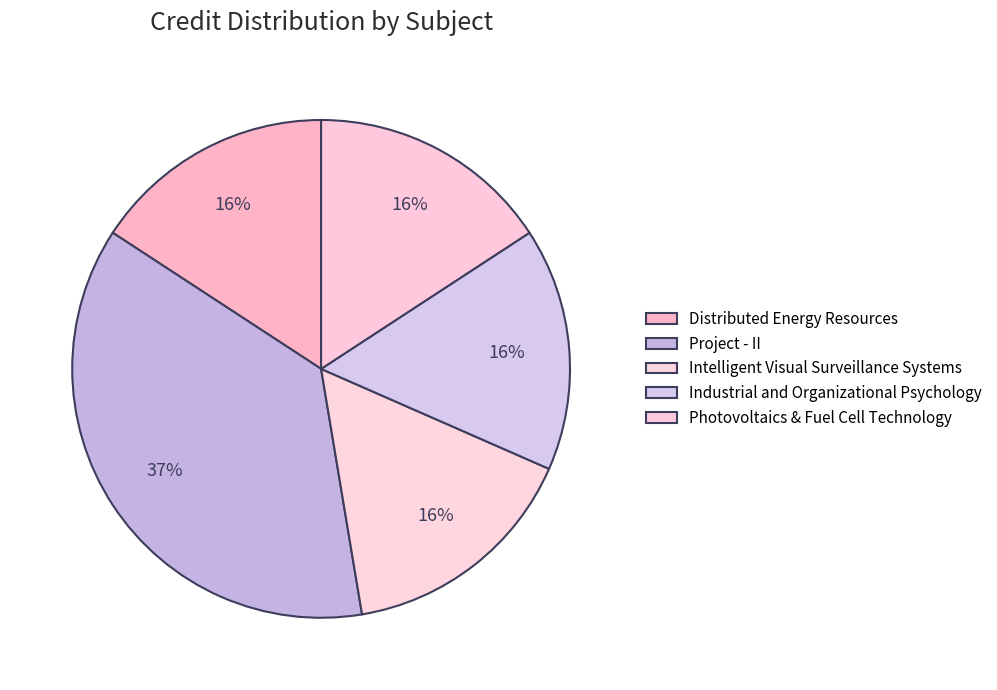

Which category has the smallest portion of the pie?

Distributed Energy Resources